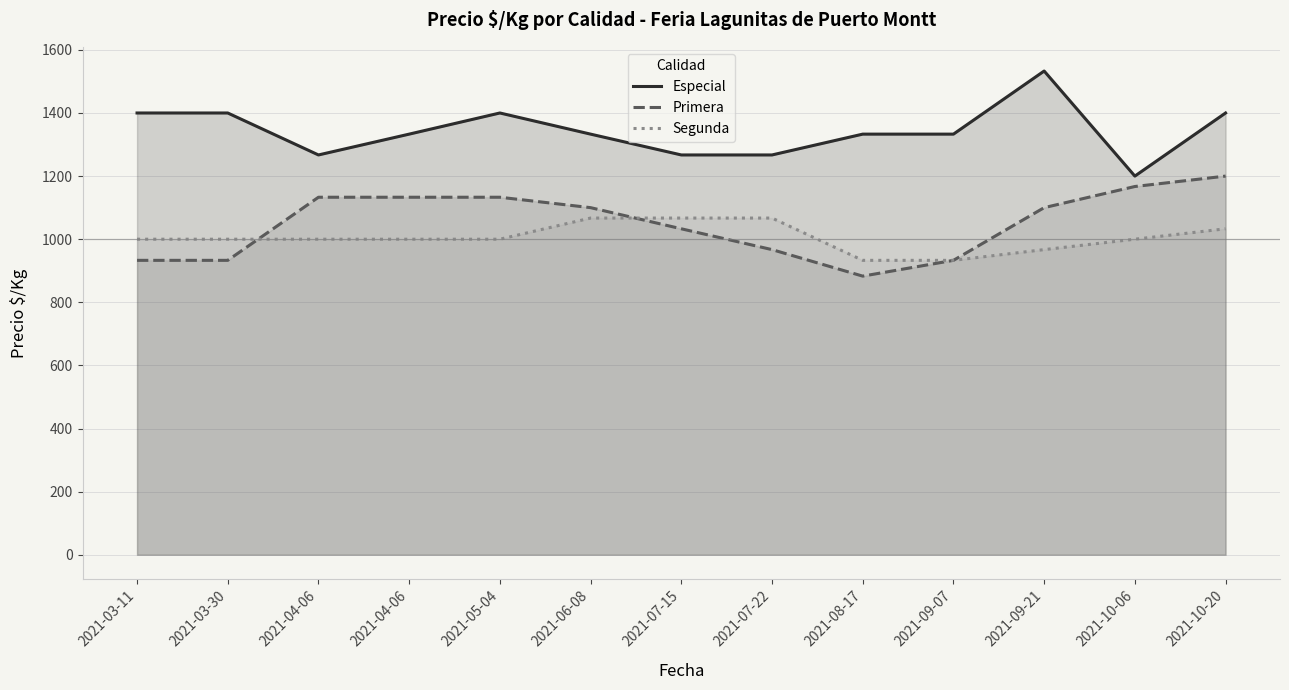

True or false: Segunda and Especial intersect in this chart.

False